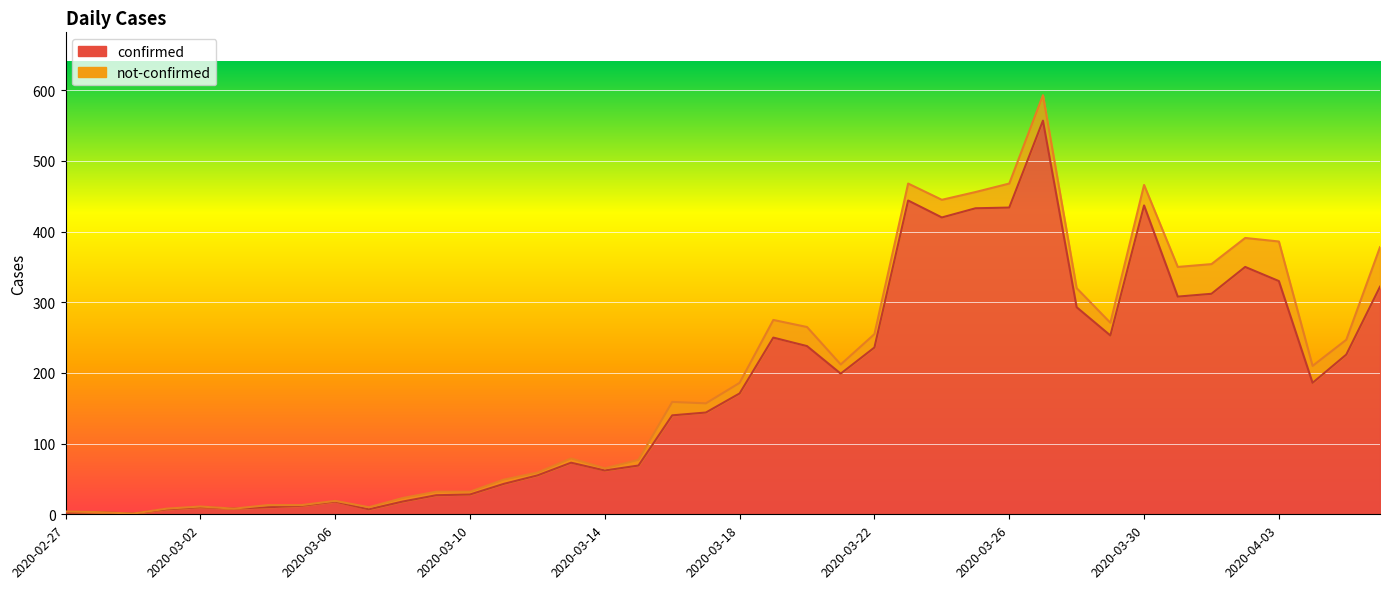

What position from the left is 2020-03-05?

8